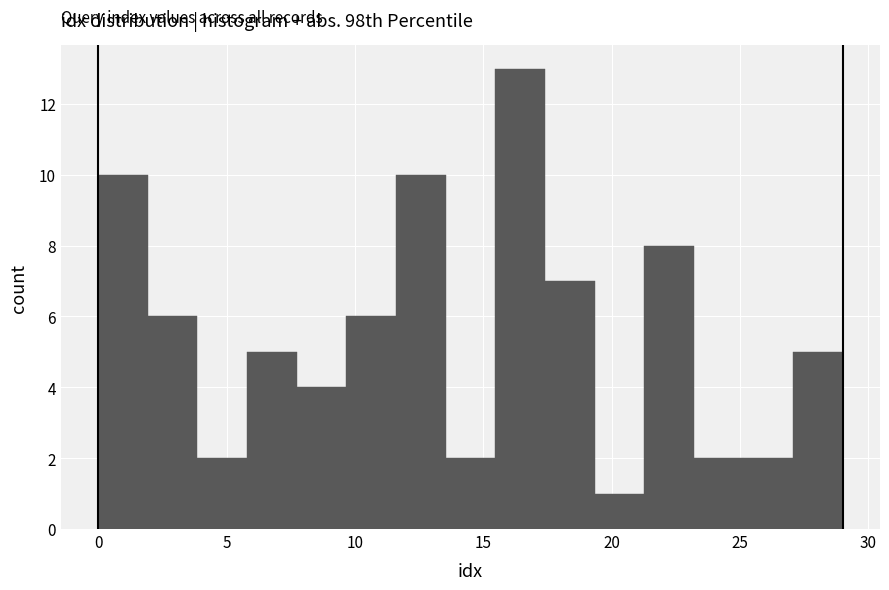

Read against the x-axis, roughly where is the centre of the tallest bar?

16.5